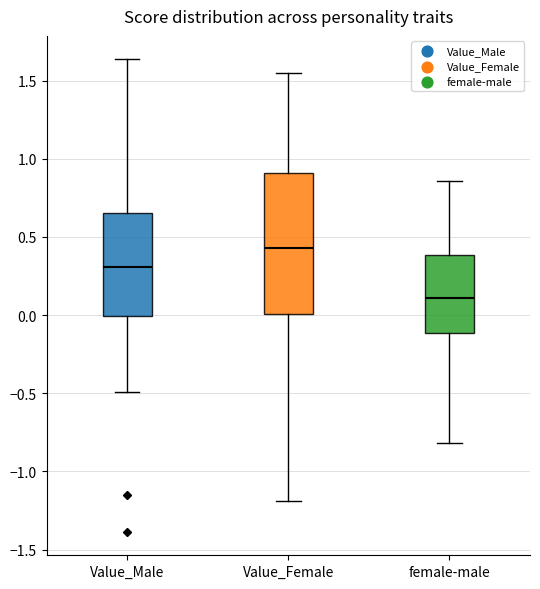

Which box has the lowest median line?

female-male